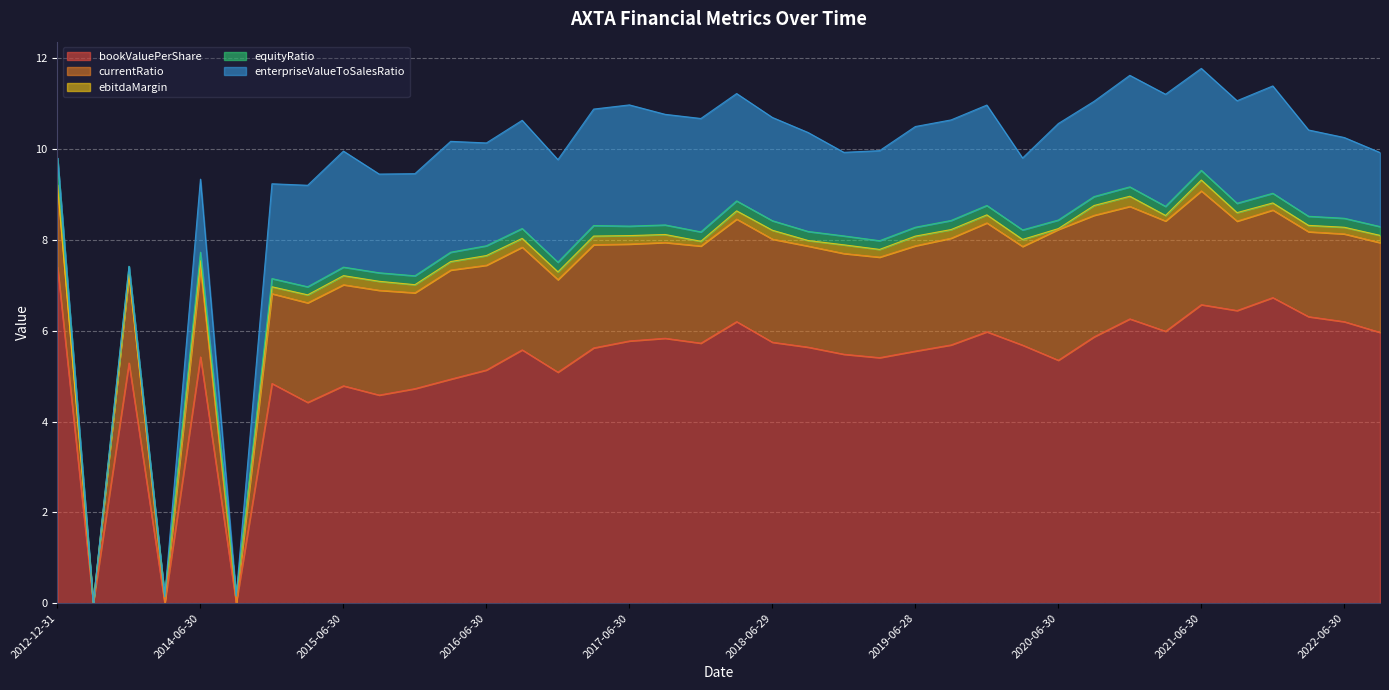

What is the value of the bookValuePerShare point at the 38th from the left?

6.0